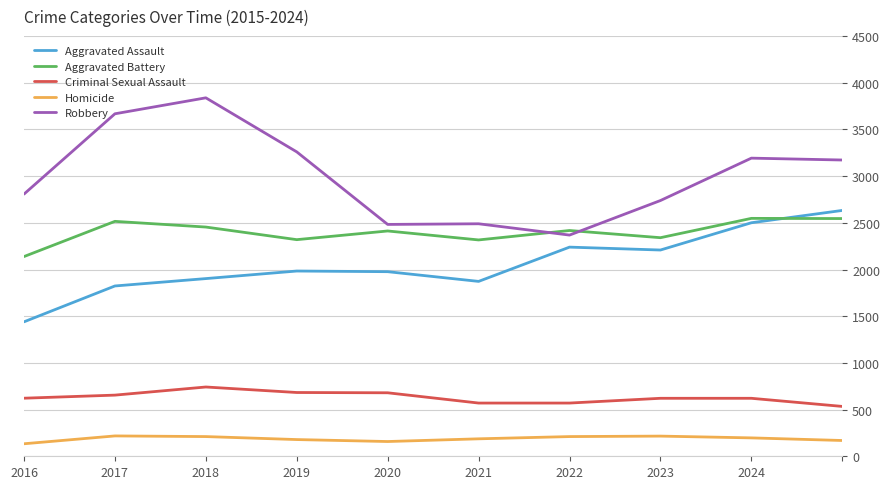

True or false: Criminal Sexual Assault and Homicide cross at least once.

False